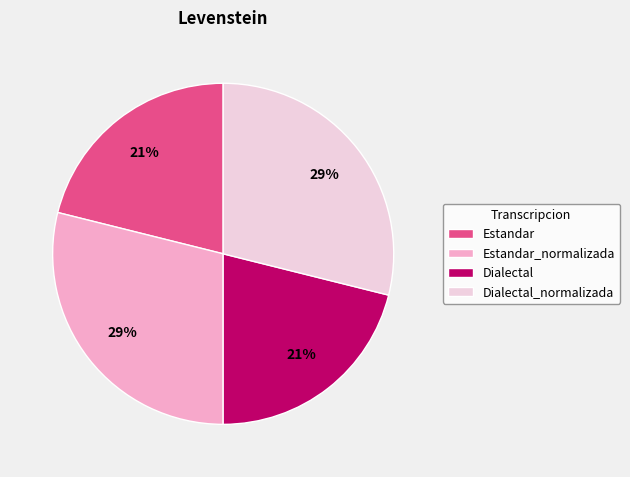

Count the number of slices in the pie.

4